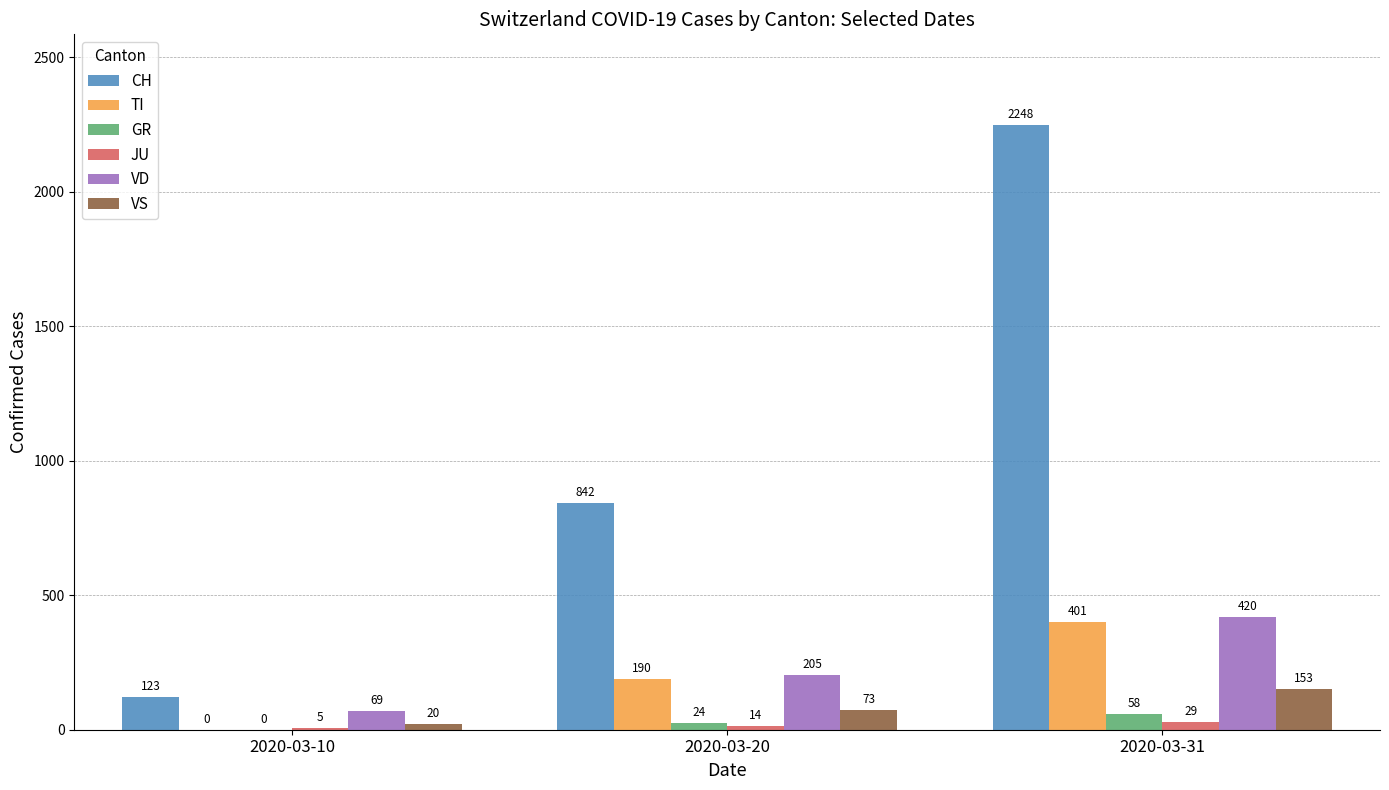

How many distinct data groups are displayed?

6